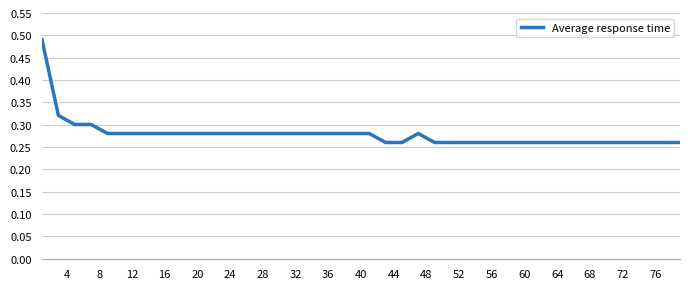

How many lines are shown in the chart?

1